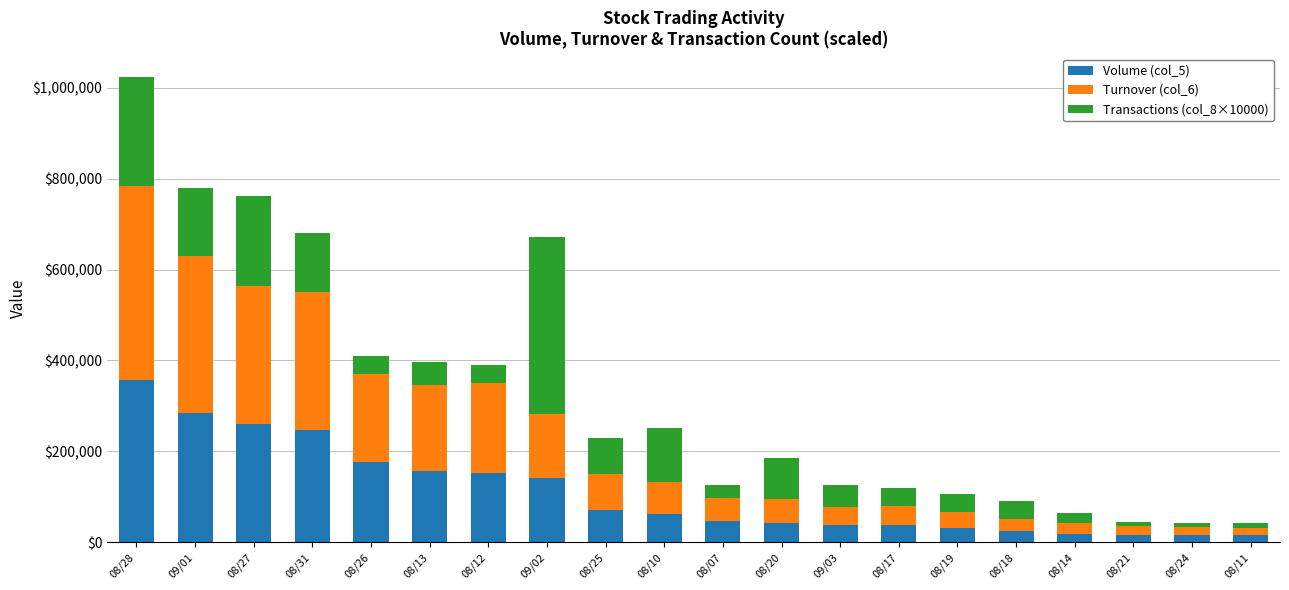

Are the bars grouped side by side (vs. stacked)?

No